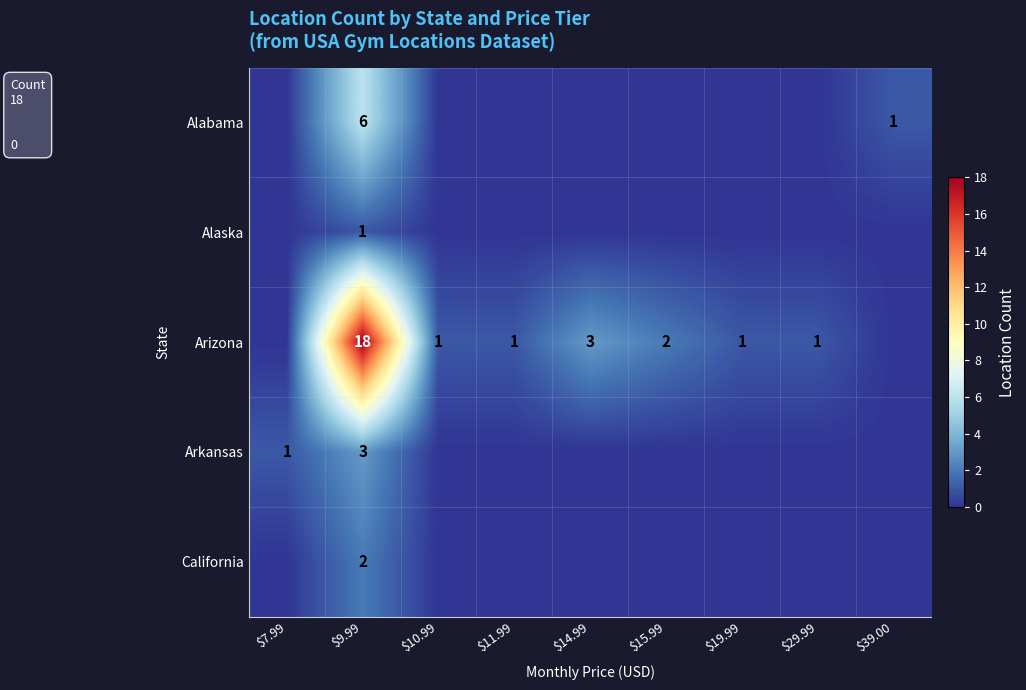

What is the spread (max minus min) of values at $9.99?

17